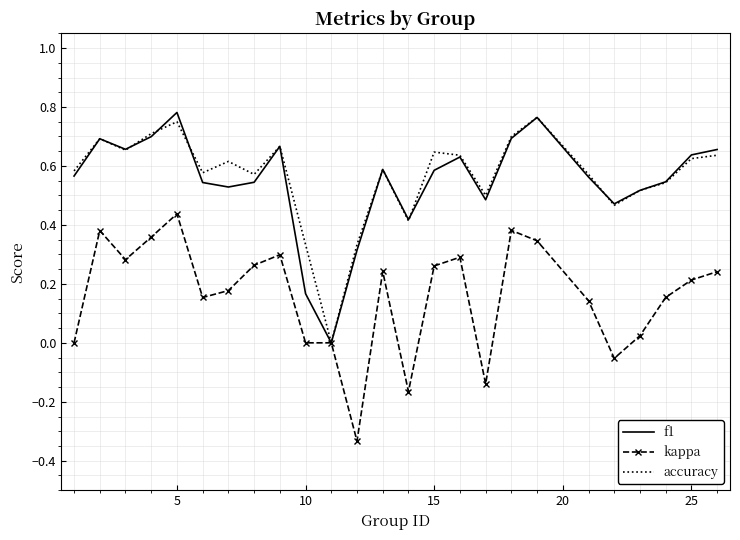

True or false: kappa and accuracy intersect in this chart.

False